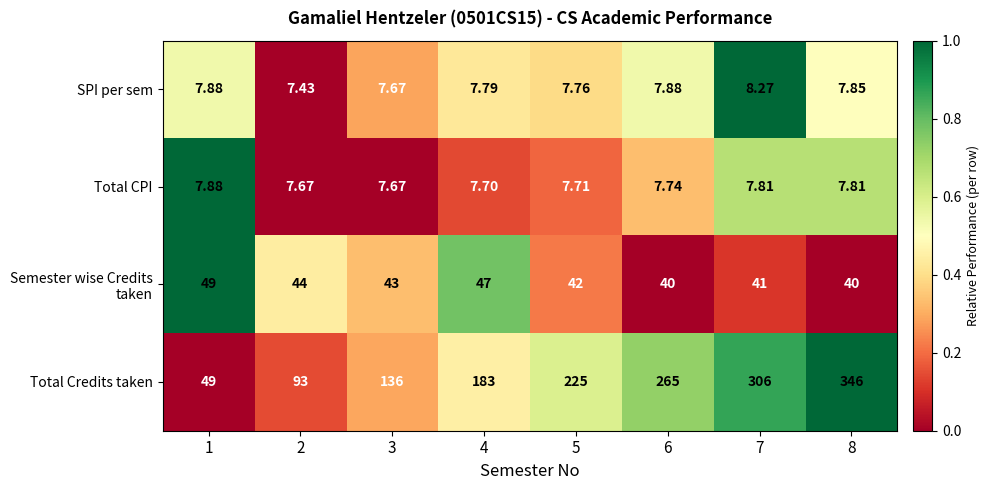

Between 1 and 3, which series saw the biggest shift?

Total Credits taken